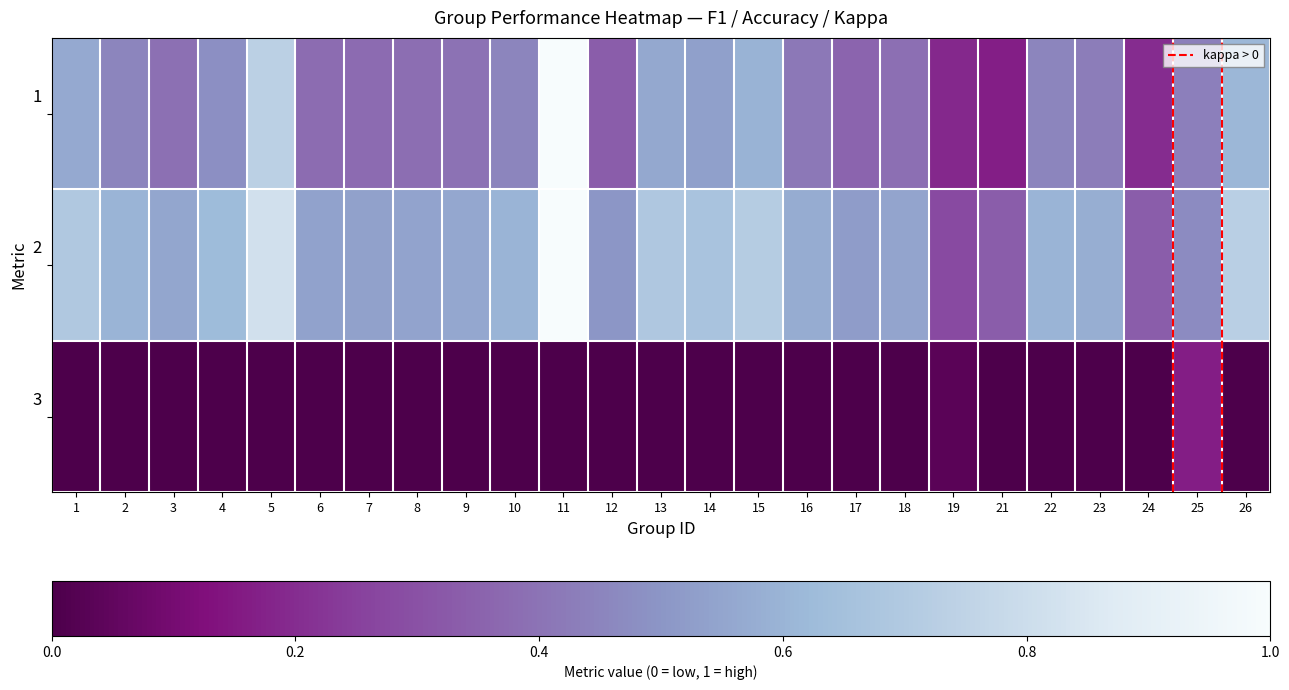

What is the difference between the highest and lowest values at 14?

0.7